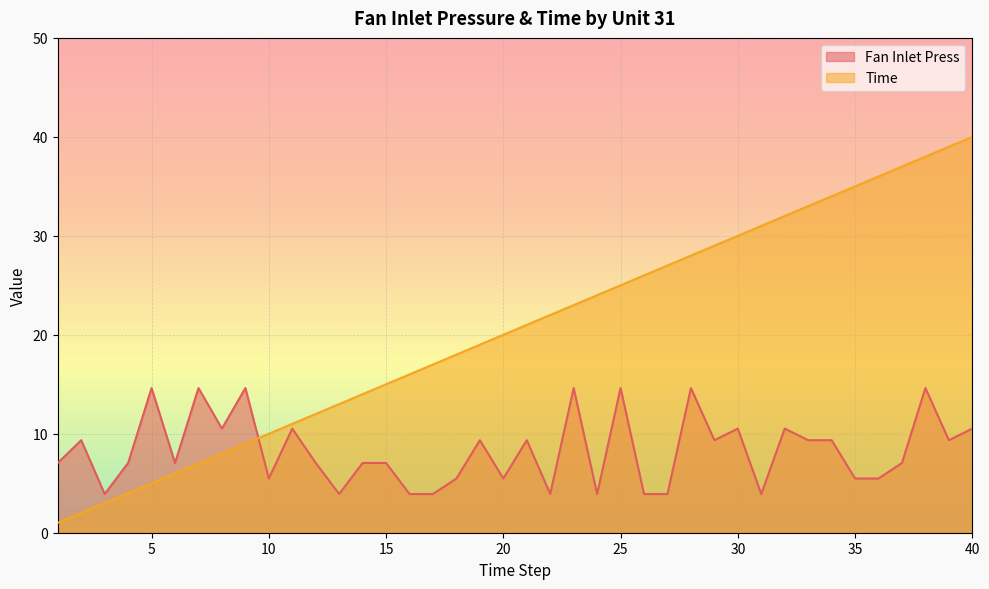

Between 3 and 40, which series saw the biggest shift?

Time